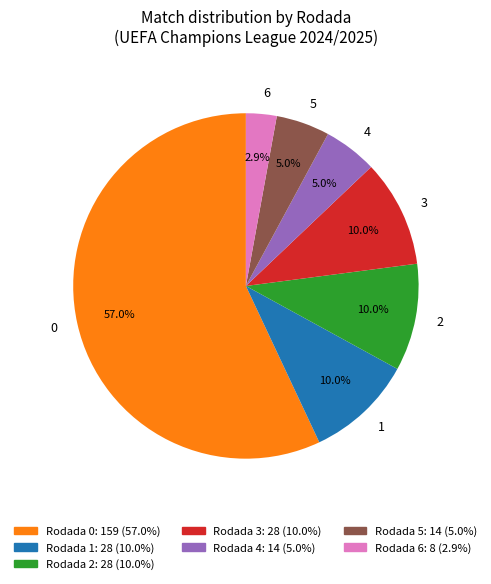

Which has a higher value, 6 or 5?

5